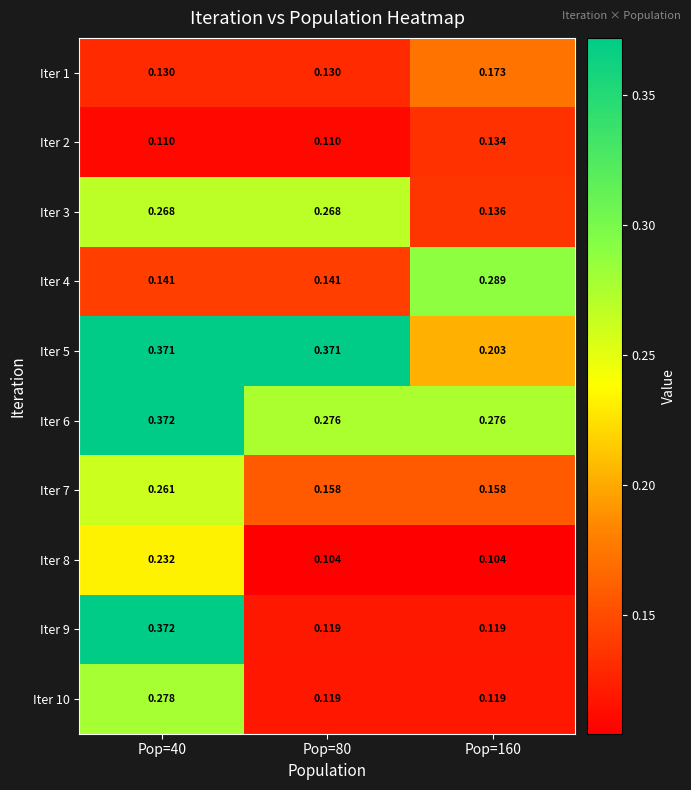

Is the value of Iter 5 at Pop=80 greater than the value of Iter 3 at Pop=80?

Yes